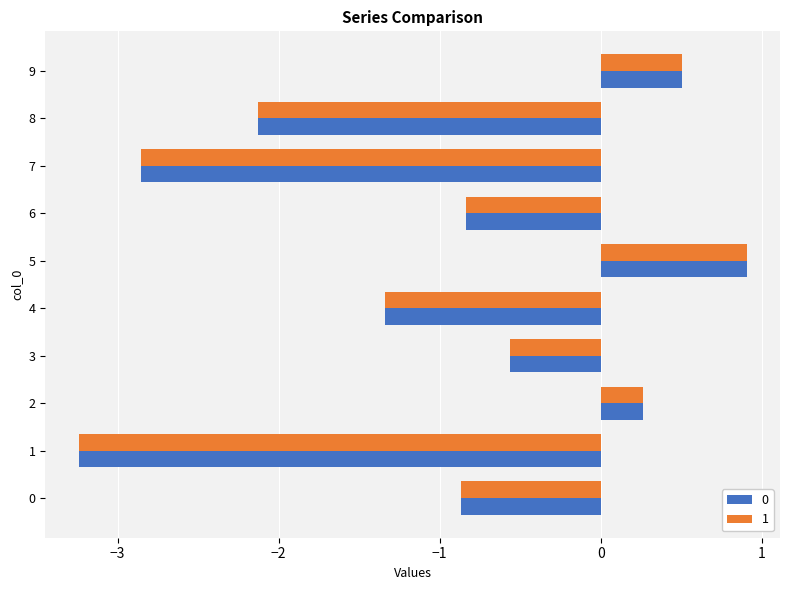

What is the maximum value shown in the chart?

0.9